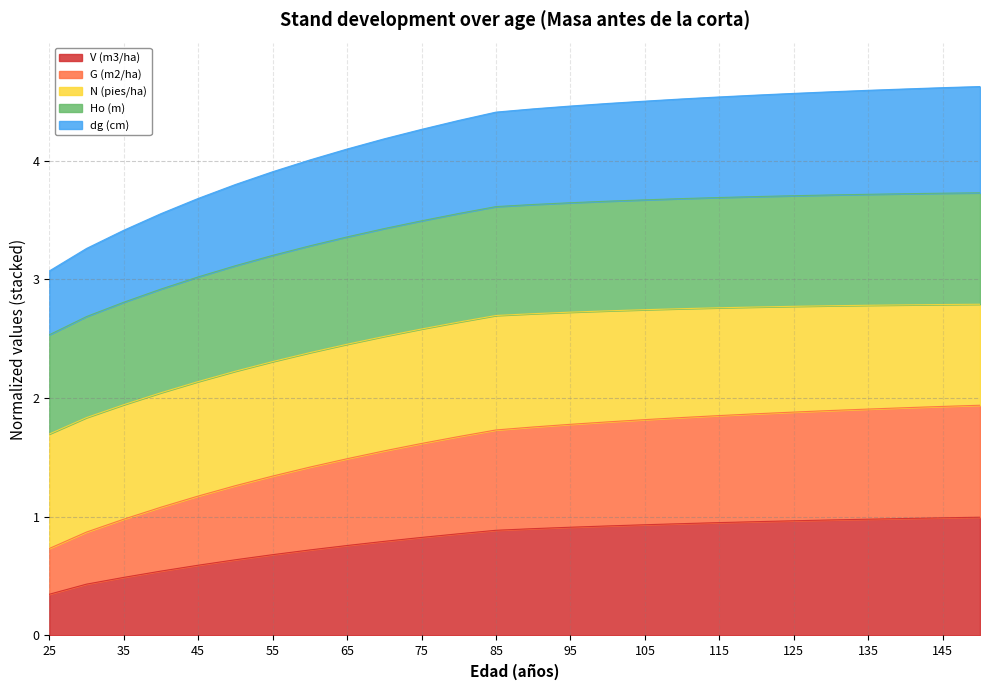

Is it true that V (m3/ha) equals 0.3 at 80?

False